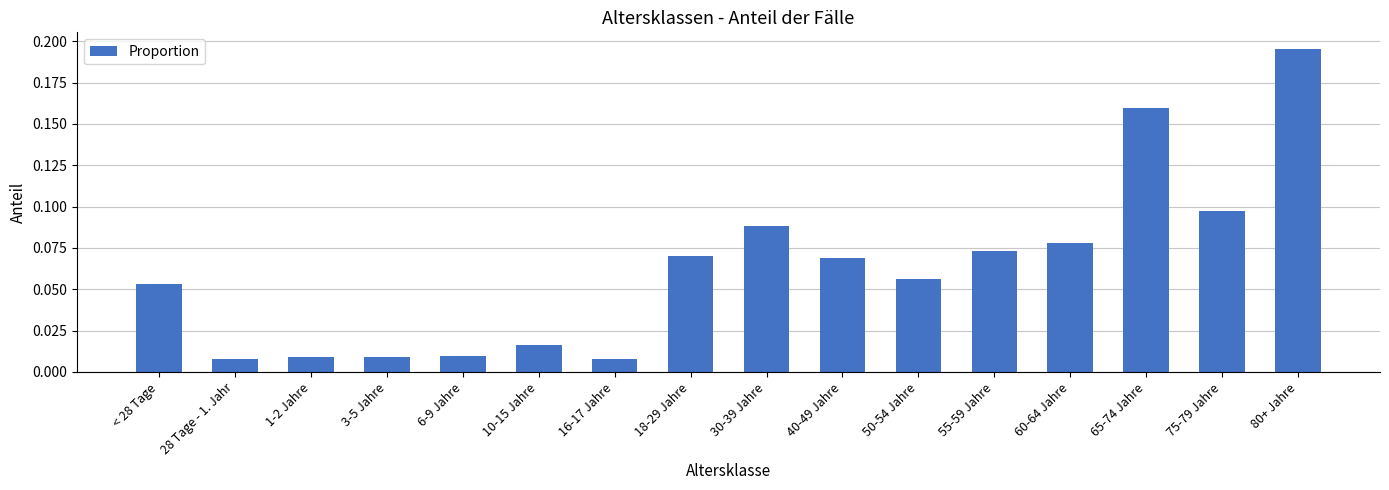

The value at 75-79 Jahre is 0.2. True or false?

False